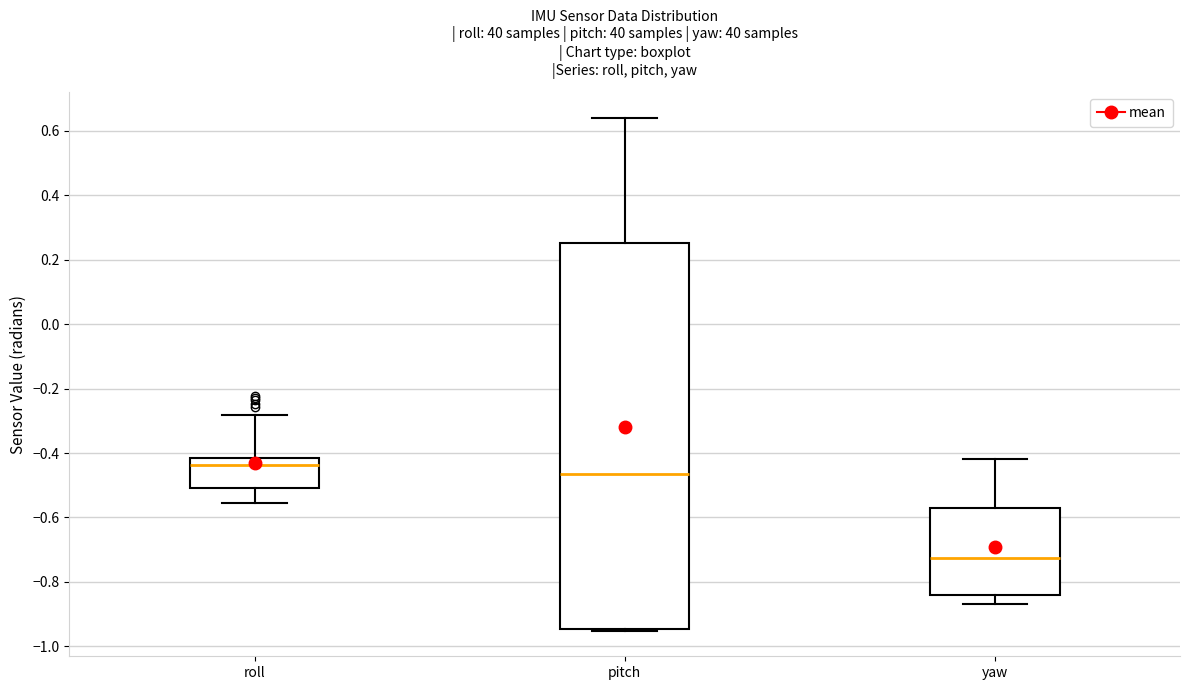

Which box is the tallest, from its lower edge to its upper edge?

pitch